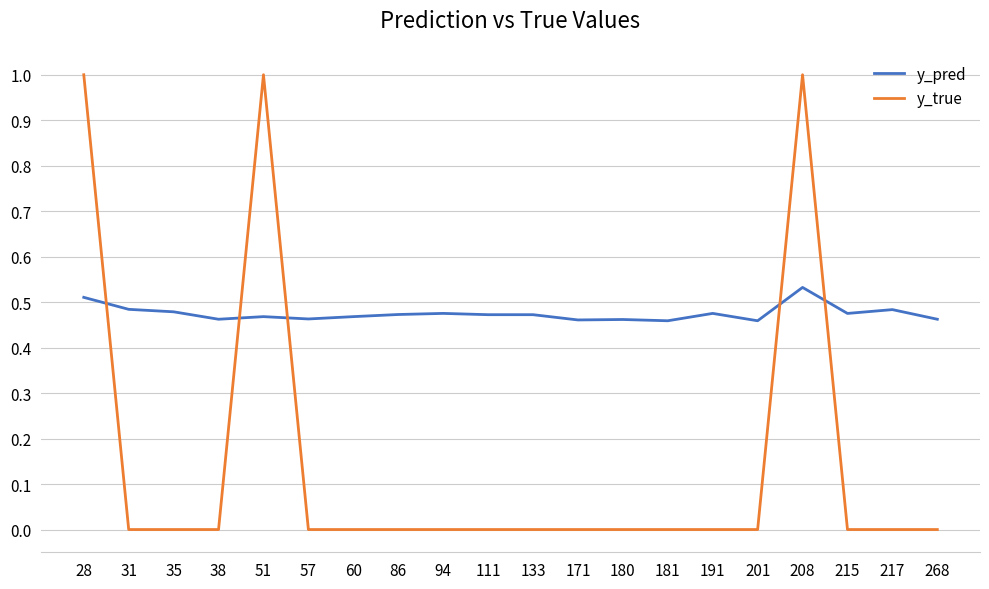

List the series in order of their peak value, highest first.

y_true, y_pred